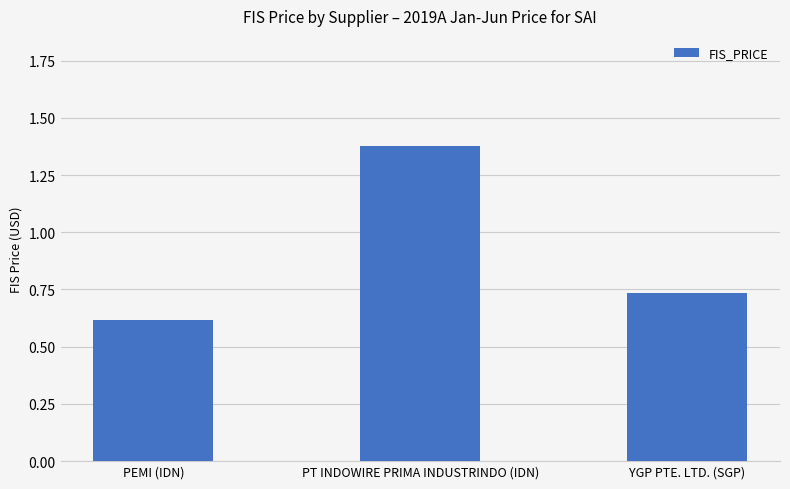

What is the difference between the values at PT INDOWIRE PRIMA INDUSTRINDO (IDN) and YGP PTE. LTD. (SGP)?

0.6